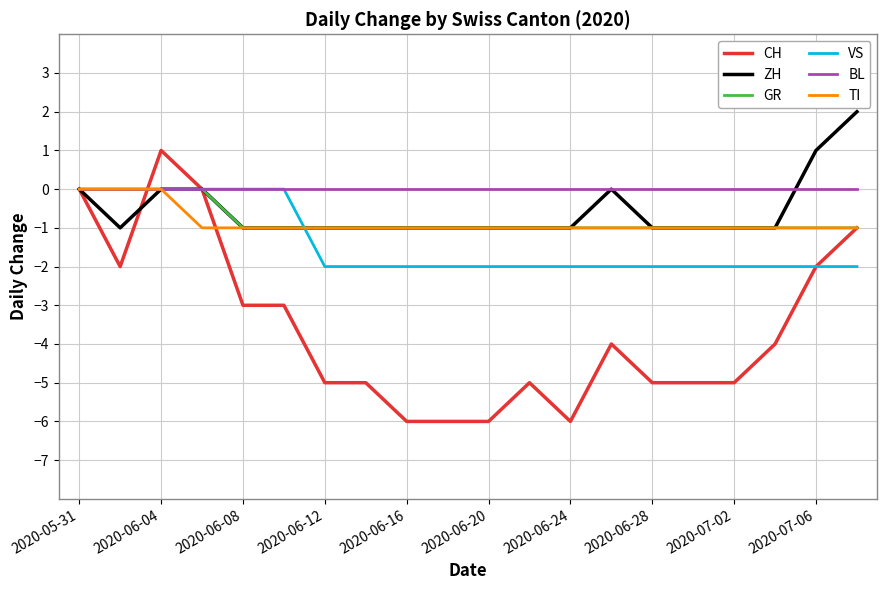

Which series has the largest total across all categories?

BL